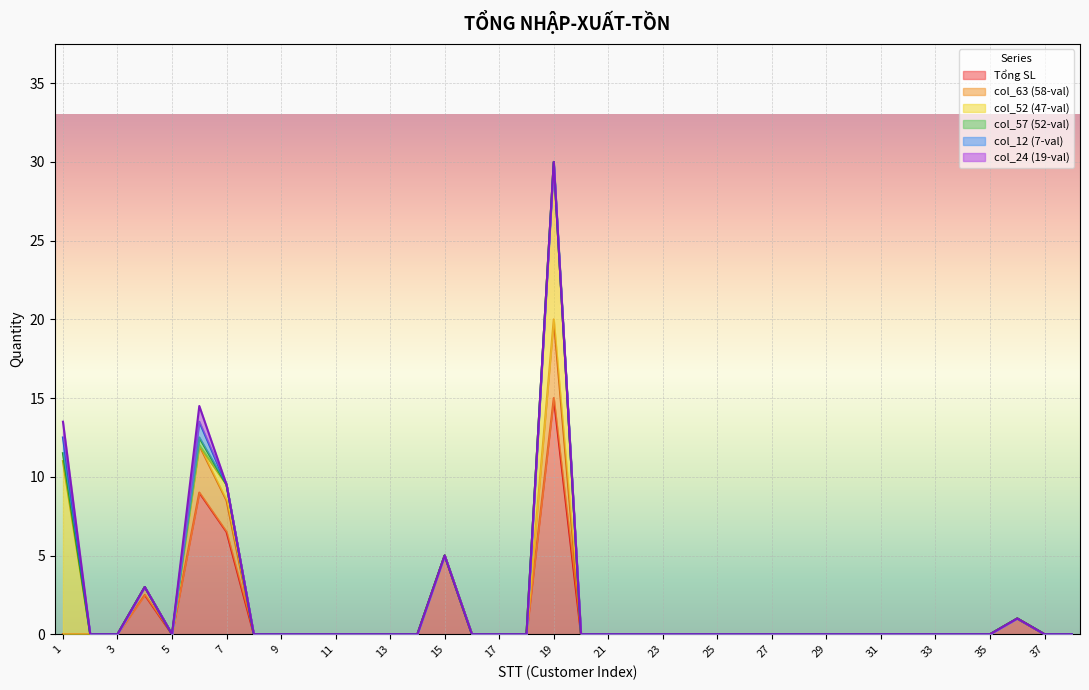

True or false: Tổng SL and col_63 (58-val) intersect in this chart.

False